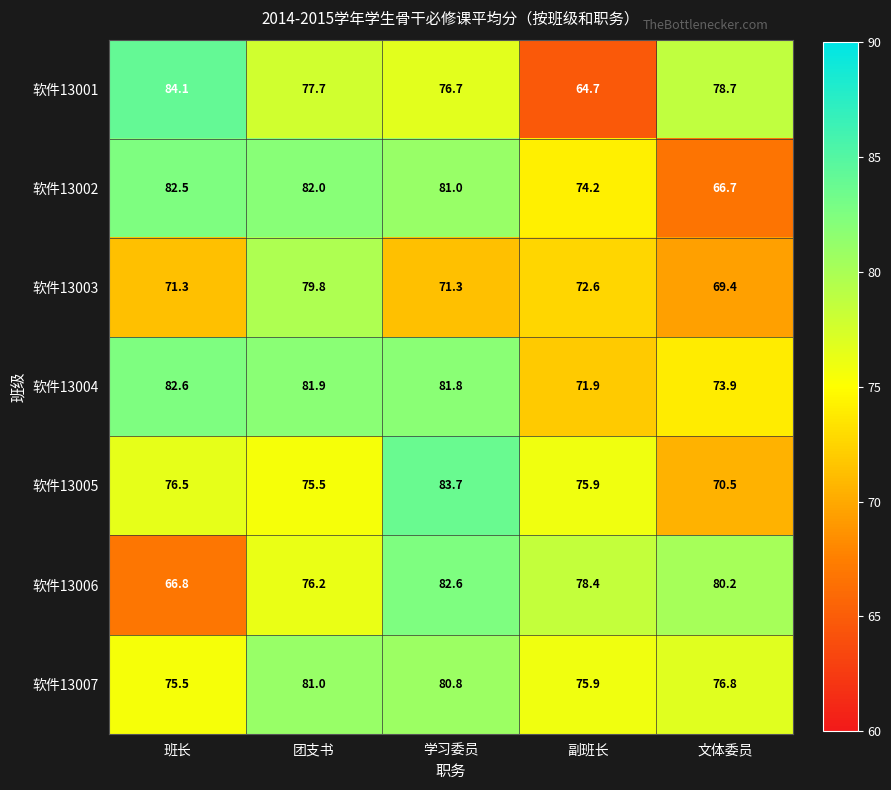

Is the value of 软件13003 at 学习委员 greater than the value of 软件13007 at 文体委员?

No